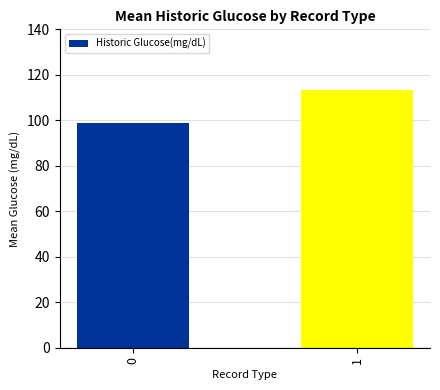

How many bars are there in total?

2